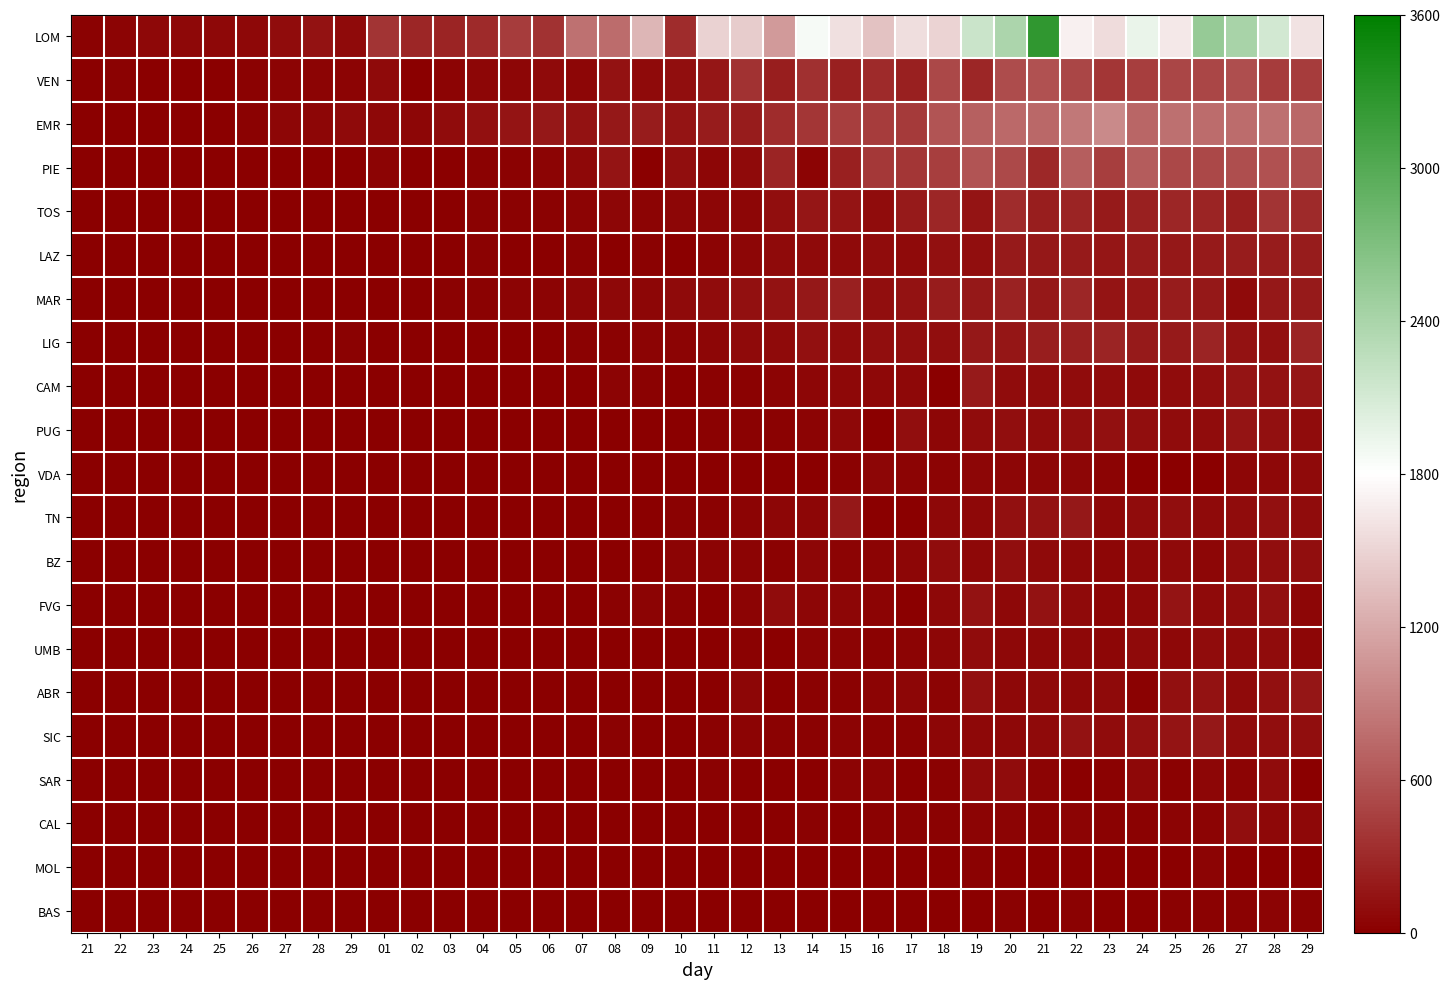

Reading left to right, list all the values displayed in this chart.

LOM: 21=15	22=40	23=57	24=61	25=67	26=65	27=98	28=128	29=84	01=369	02=270	03=266	04=300	05=431	06=361	07=808	08=769	09=1280	10=322	11=1489	12=1445	13=1095	14=1865	15=1587	16=1377	17=1571	18=1493	19=2171	20=2380	21=3251	22=1691	23=1555	24=1942	25=1643	26=2543	27=2409	28=2117	29=1592
VEN: 21=2	22=16	23=7	24=7	25=11	26=28	27=40	28=40	29=40	01=72	02=10	03=34	04=53	05=47	06=81	07=55	08=127	09=74	10=112	11=167	12=361	13=211	14=342	15=235	16=301	17=231	18=510	19=270	20=547	21=586	22=505	23=383	24=443	25=494	26=493	27=562	28=433	29=428
EMR: 21=0	22=2	23=7	24=9	25=8	26=21	27=50	28=48	29=72	01=68	02=50	03=85	04=124	05=154	06=172	07=140	08=170	09=206	10=147	11=206	12=208	13=316	14=381	15=449	16=429	17=409	18=594	19=689	20=754	21=737	22=850	23=980	24=719	25=800	26=762	27=772	28=795	29=736
PIE: 21=0	22=1	23=0	24=0	25=0	26=0	27=1	28=9	29=0	01=38	02=2	03=5	04=26	05=26	06=35	07=64	08=153	09=0	10=103	11=48	12=79	13=260	14=33	15=238	16=405	17=381	18=444	19=591	20=529	21=291	22=668	23=441	24=654	25=509	26=510	27=558	28=579	29=535
TOS: 21=0	22=0	23=0	24=0	25=2	26=0	27=0	28=6	29=3	01=2	02=0	03=6	04=19	05=23	06=18	07=34	08=53	09=42	10=56	11=56	12=44	13=106	14=160	15=151	16=85	17=187	18=277	19=152	20=311	21=219	22=265	23=184	24=238	25=273	26=254	27=224	28=367	29=305
LAZ: 21=2	22=0	23=0	24=0	25=0	26=0	27=0	28=0	29=3	01=0	02=1	03=7	04=16	05=14	06=10	07=22	08=11	09=15	10=14	11=34	12=50	13=77	14=80	15=79	16=87	17=84	18=117	19=99	20=185	21=182	22=193	23=157	24=188	25=173	26=195	27=199	28=210	29=201
MAR: 21=0	22=0	23=0	24=0	25=0	26=1	27=2	28=3	29=5	01=14	02=10	03=26	04=23	05=40	06=35	07=48	08=65	09=51	10=71	11=85	12=113	13=133	14=174	15=234	16=109	17=129	18=197	19=169	20=244	21=172	22=268	23=148	24=167	25=198	26=180	27=82	28=177	29=185
LIG: 21=0	22=0	23=0	24=0	25=1	26=10	27=8	28=0	29=23	01=0	02=0	03=2	04=2	05=2	06=4	07=19	08=27	09=31	10=32	11=53	12=80	13=71	14=118	15=96	16=108	17=111	18=109	19=172	20=162	21=215	22=229	23=259	24=192	25=189	26=262	27=129	28=126	29=254
CAM: 21=0	22=0	23=0	24=0	25=0	26=0	27=3	28=1	29=9	01=4	02=0	03=13	04=1	05=14	06=12	07=4	08=40	09=19	10=7	11=27	12=25	13=41	14=52	15=61	16=67	17=60	18=0	19=192	20=97	21=95	22=92	23=90	24=75	25=98	26=111	27=144	28=138	29=167
PUG: 21=0	22=0	23=0	24=0	25=0	26=0	27=1	28=2	29=0	01=0	02=1	03=2	04=3	05=5	06=3	07=9	08=14	09=10	10=9	11=18	12=27	13=25	14=37	15=64	16=0	17=110	18=43	19=95	20=103	21=94	22=111	23=120	24=99	25=88	26=89	27=152	28=124	29=91
VDA: 21=0	22=0	23=0	24=0	25=0	26=0	27=0	28=0	29=0	01=0	02=0	03=0	04=0	05=2	06=5	07=1	08=1	09=6	10=2	11=3	12=7	13=1	14=14	15=15	16=48	17=31	18=29	19=50	20=49	21=49	22=51	23=29	24=7	25=1	26=7	27=44	28=59	29=73
TN: 21=0	22=0	23=0	24=0	25=0	26=0	27=0	28=0	29=0	01=0	02=0	03=4	04=1	05=2	06=3	07=4	08=9	09=10	10=19	11=25	12=30	13=56	14=43	15=172	16=0	17=7	18=70	19=68	20=119	21=140	22=172	23=69	24=87	25=112	26=75	27=94	28=114	29=89
BZ: 21=0	22=0	23=0	24=0	25=1	26=0	27=0	28=0	29=0	01=0	02=0	03=0	04=0	05=0	06=3	07=5	08=0	09=0	10=29	11=37	12=29	13=21	14=48	15=31	16=37	17=50	18=85	19=60	20=112	21=73	22=57	23=46	24=57	25=77	26=48	27=97	28=106	29=105
FVG: 21=0	22=0	23=0	24=0	25=0	26=0	27=0	28=0	29=0	01=6	02=3	03=4	04=5	05=3	06=10	07=11	08=15	09=36	10=23	11=10	12=41	13=90	14=44	15=46	16=39	17=8	18=68	19=137	20=57	21=134	22=84	23=56	24=62	25=147	26=84	27=94	28=119	29=44
UMB: 21=0	22=0	23=0	24=0	25=0	26=0	27=0	28=0	29=0	01=2	02=0	03=6	04=1	05=0	06=7	07=8	08=2	09=2	10=9	11=9	12=18	13=12	14=31	15=36	16=21	17=33	18=50	19=87	20=61	21=67	22=59	23=56	24=71	25=62	26=92	27=82	28=85	29=54
ABR: 21=0	22=0	23=0	24=0	25=0	26=0	27=1	28=0	29=1	01=3	02=0	03=1	04=1	05=1	06=1	07=2	08=6	09=13	10=8	11=0	12=46	13=5	14=23	15=25	16=39	17=53	18=34	19=122	20=64	21=80	22=58	23=76	24=26	25=124	26=133	27=71	28=116	29=160
SIC: 21=0	22=0	23=0	24=0	25=3	26=0	27=1	28=0	29=0	01=5	02=0	03=0	04=11	05=0	06=6	07=11	08=18	09=1	10=8	11=21	12=32	13=15	14=26	15=32	16=25	17=24	18=45	19=58	20=68	21=82	22=140	23=91	24=125	25=148	26=170	27=86	28=109	29=101
SAR: 21=0	22=0	23=0	24=0	25=0	26=0	27=0	28=0	29=0	01=0	02=0	03=1	04=1	05=0	06=3	07=0	08=6	09=8	10=1	11=17	12=2	13=4	14=4	15=30	16=30	17=10	18=17	19=72	20=87	21=37	22=9	23=20	24=62	25=21	26=52	27=36	28=94	29=14
CAL: 21=0	22=0	23=0	24=0	25=0	26=0	27=0	28=1	29=0	01=0	02=0	03=0	04=0	05=1	06=2	07=0	08=5	09=2	10=2	11=6	12=14	13=5	14=22	15=8	16=21	17=25	18=15	19=40	20=38	21=28	22=38	23=19	24=27	25=32	26=42	27=101	28=61	29=59
MOL: 21=0	22=0	23=0	24=0	25=0	26=0	27=0	28=0	29=0	01=0	02=0	03=3	04=0	05=4	06=5	07=2	08=0	09=0	10=1	11=1	12=0	13=1	14=0	15=0	16=4	17=4	18=3	19=18	20=4	21=11	22=5	23=1	24=6	25=0	26=30	27=6	28=14	29=4
BAS: 21=0	22=0	23=0	24=0	25=0	26=0	27=0	28=0	29=0	01=0	02=0	03=1	04=0	05=0	06=2	07=0	08=1	09=1	10=2	11=1	12=0	13=2	14=0	15=1	16=1	17=8	18=7	19=10	20=15	21=14	22=15	23=9	24=2	25=21	26=21	27=17	28=31	29=20